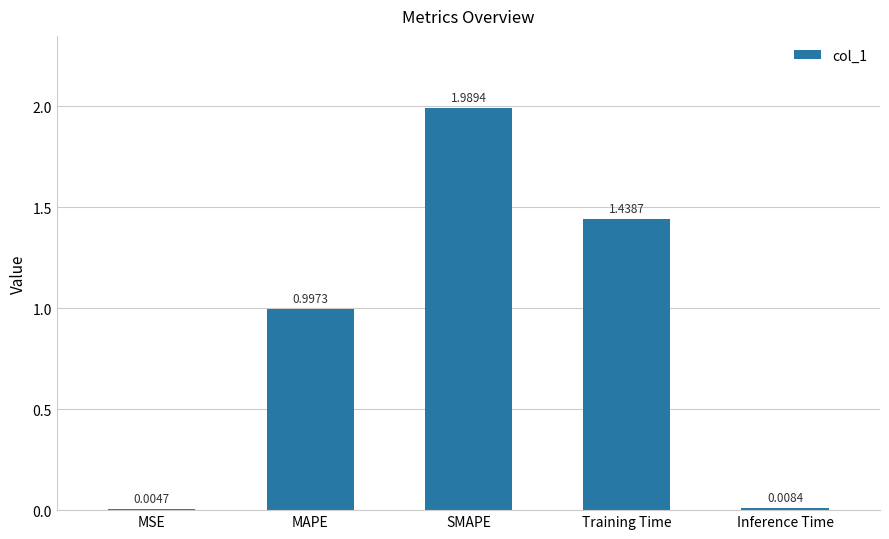

Are the bars horizontal?

No